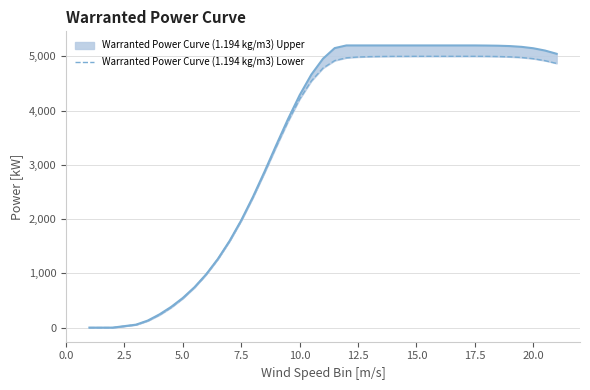

What is the value of the 22nd point from the left?

4987